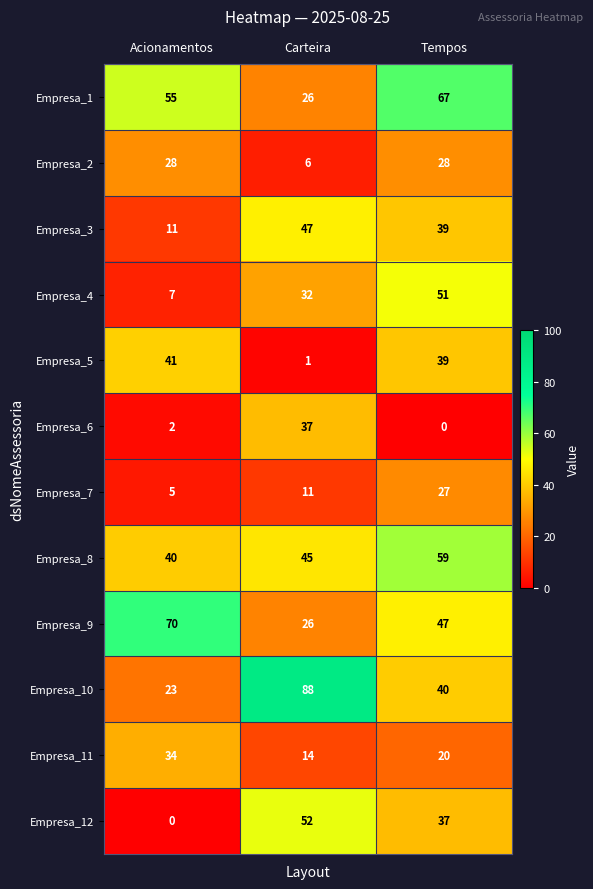

How many series are shown in this chart?

12